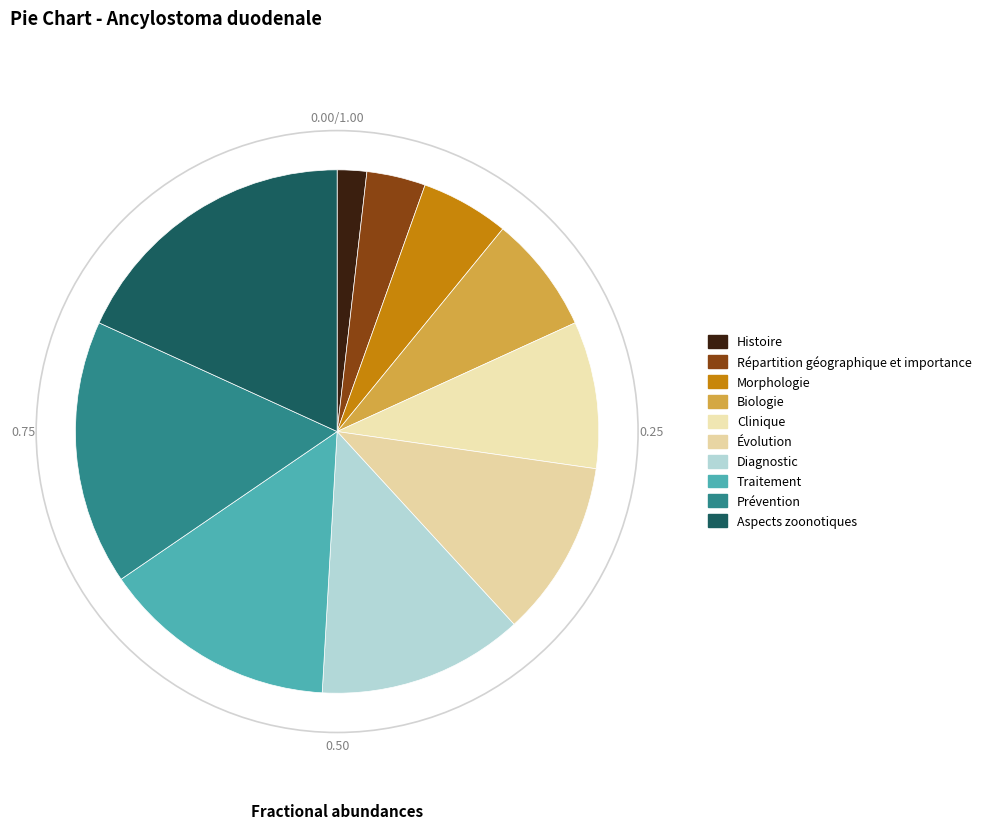

How many slices are in this pie chart?

10